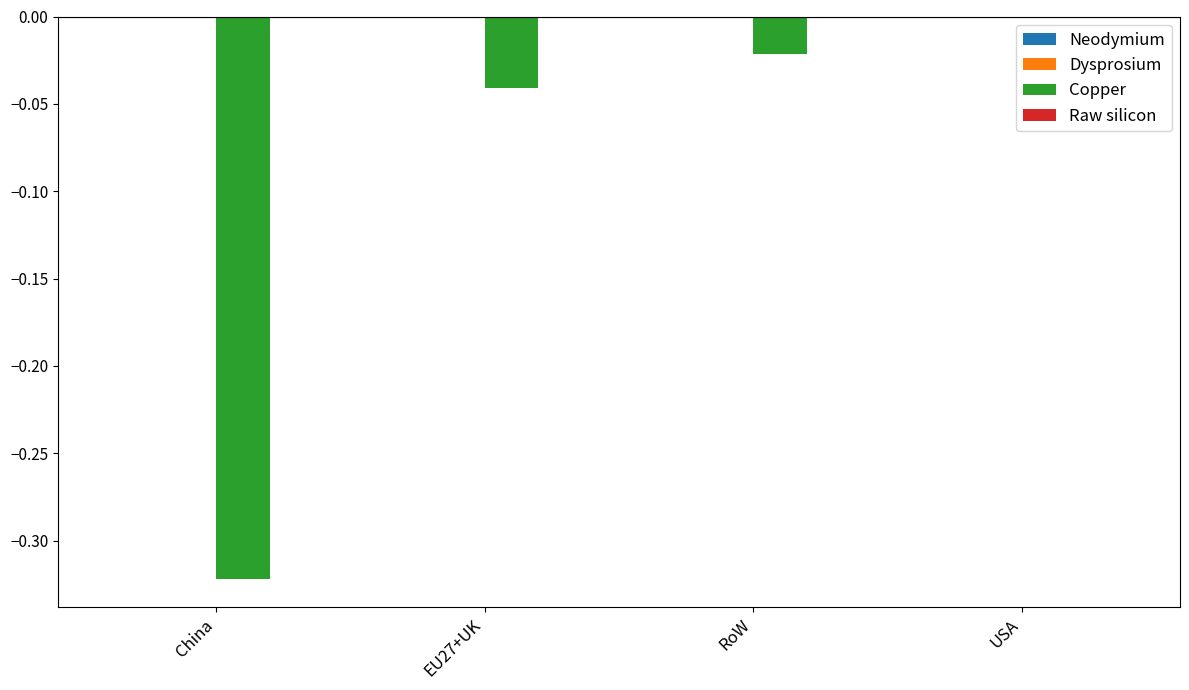

At which category is the sum across all series the highest?

USA